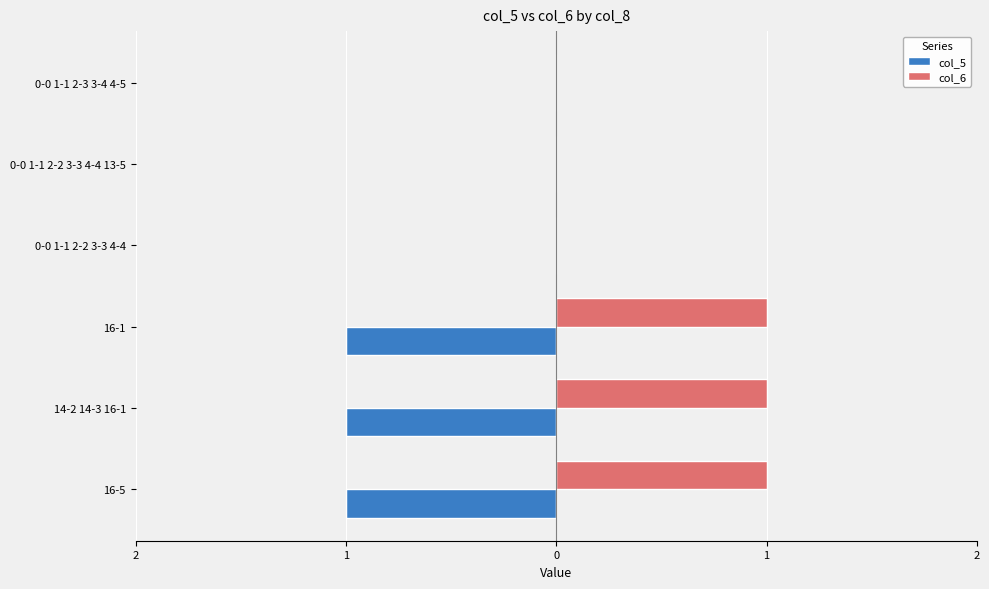

Which series has the widest spread of values?

col_5